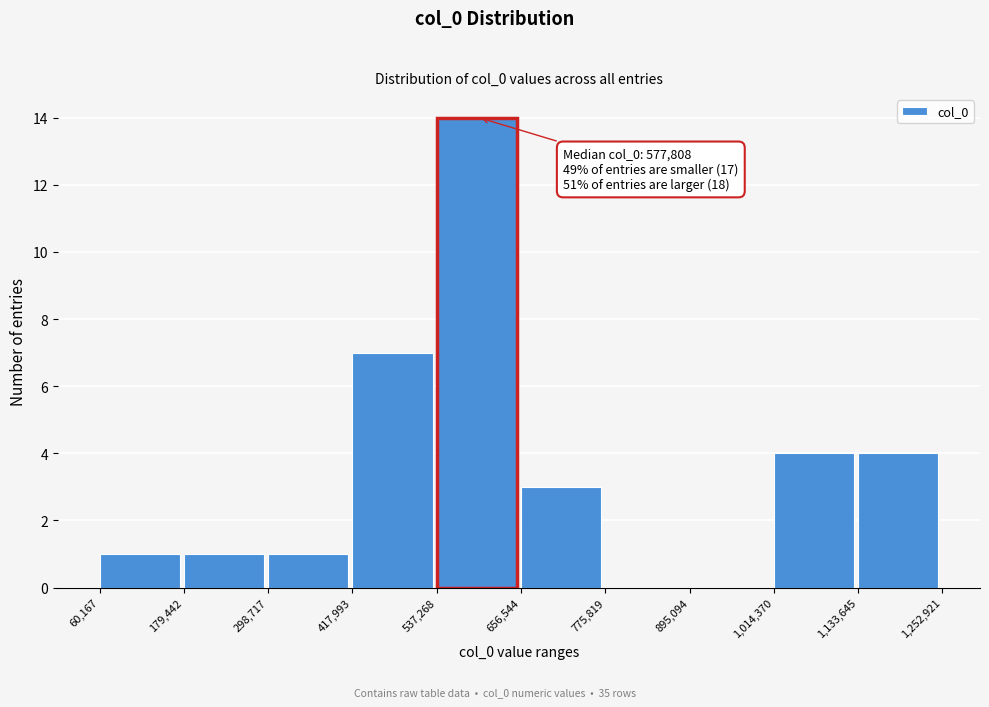

Over which range of the x-axis is the bar tallest?

537,268 to 656,544